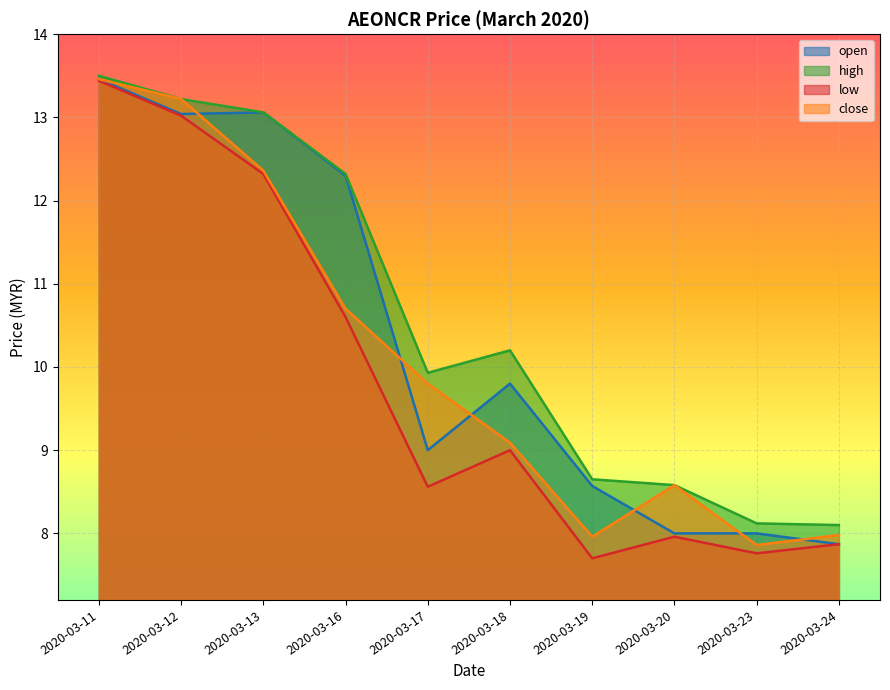

Between 2020-03-20 and 2020-03-19, which is larger?

2020-03-19